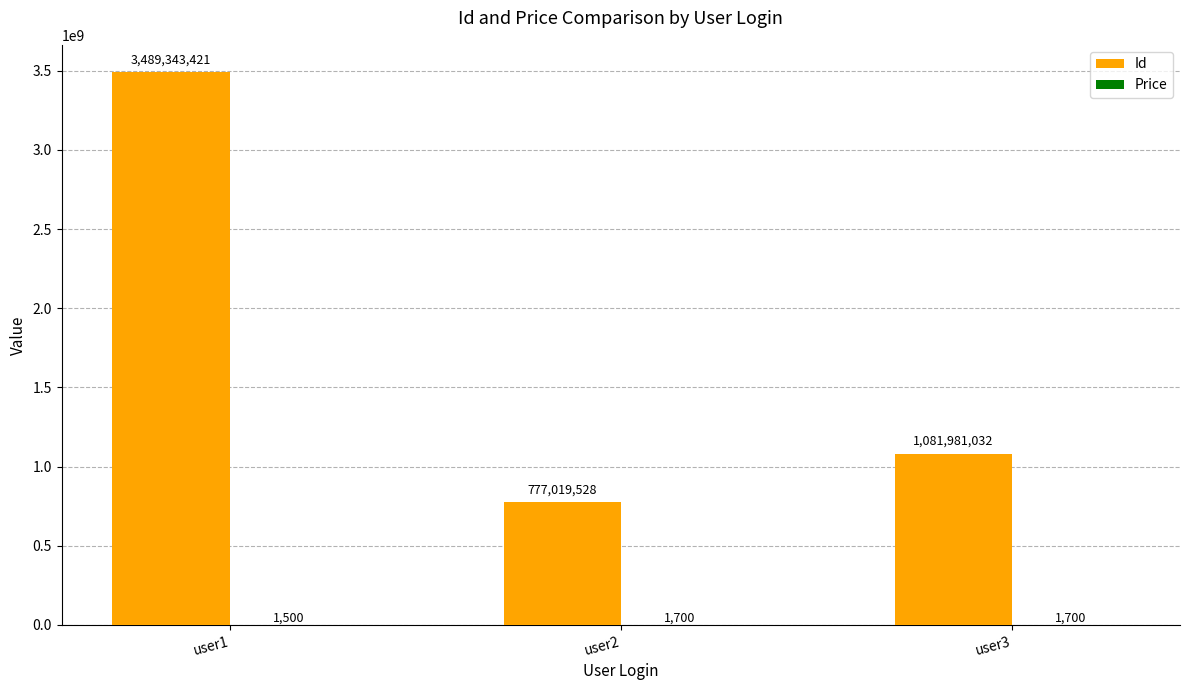

What is the sum of all Id values?

5348343981